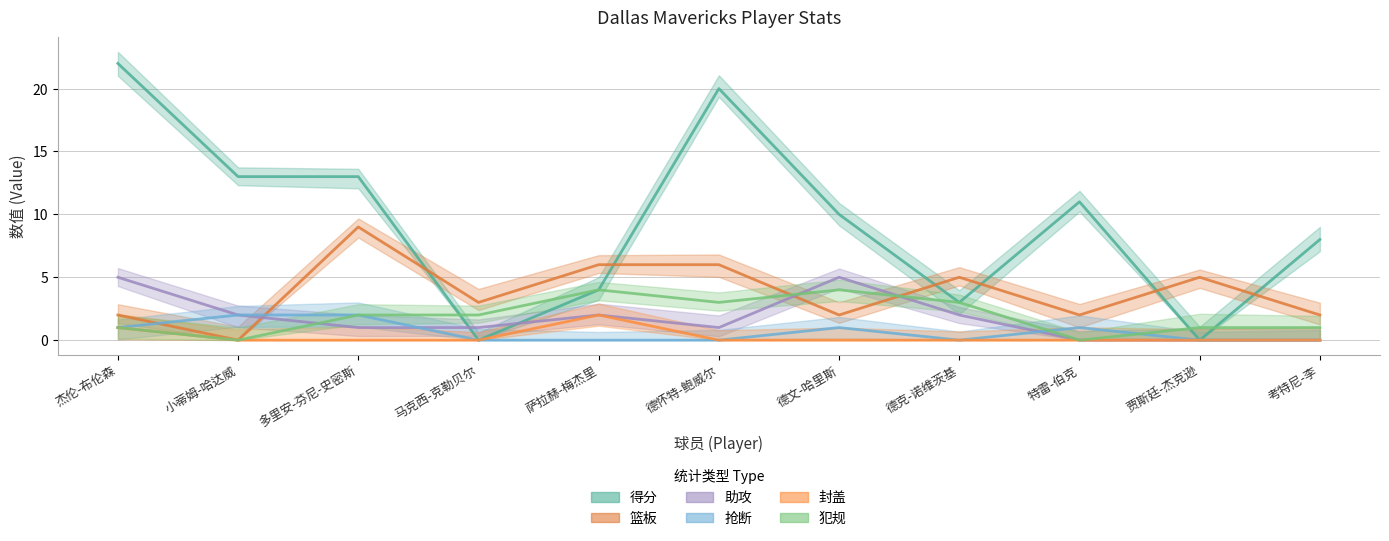

Between 杰伦-布伦森 and 萨拉赫-梅杰里, which series saw the biggest shift?

得分